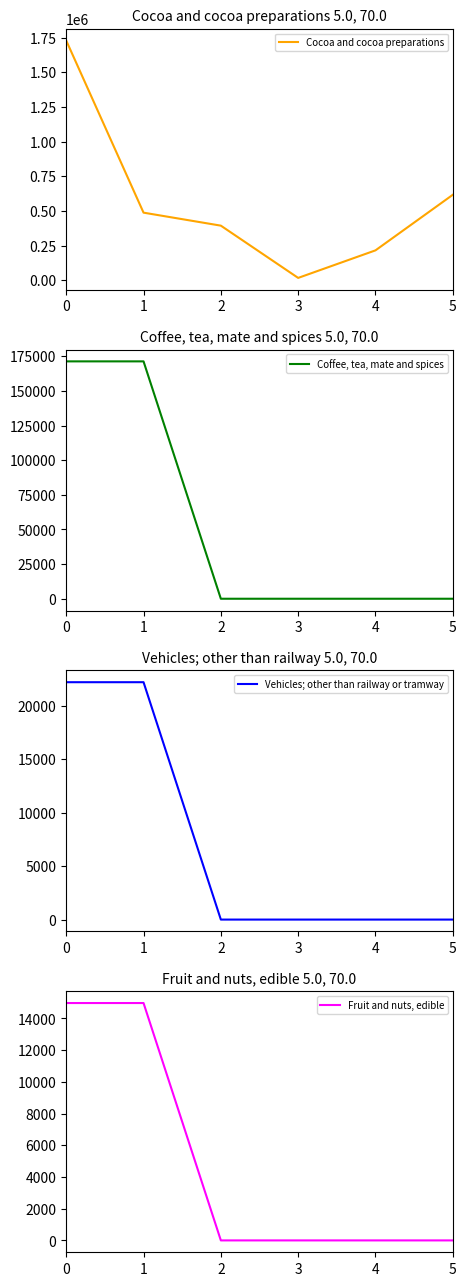

The Coffee, tea, mate and spices series shows -116106 at 2. True or false?

False